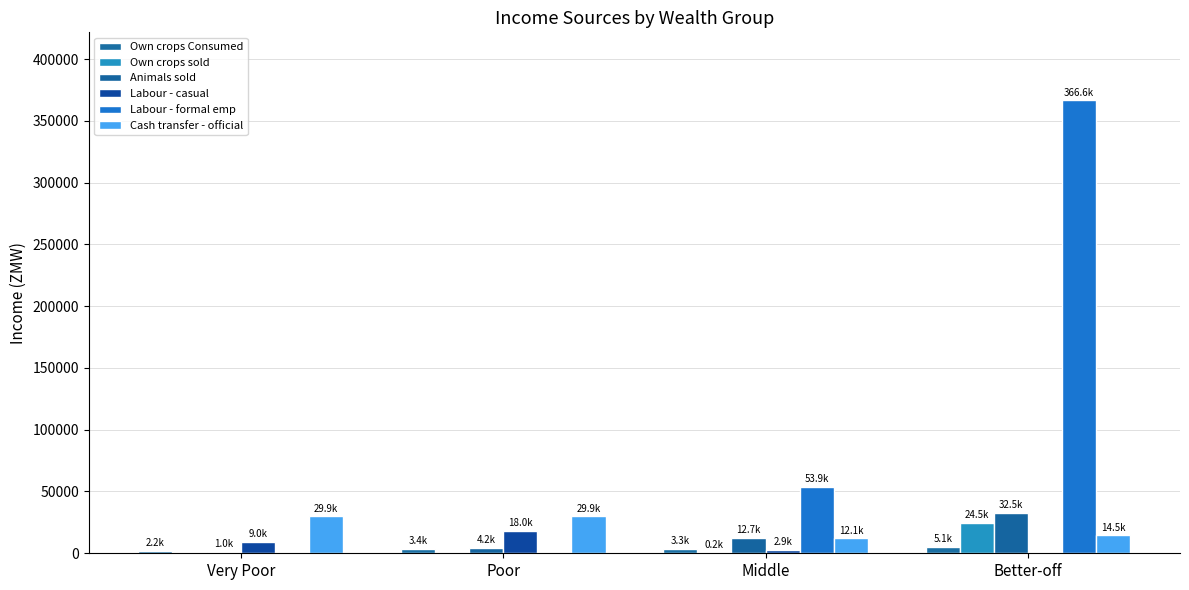

Between Middle and Better-off, which series saw the biggest shift?

Labour - formal emp